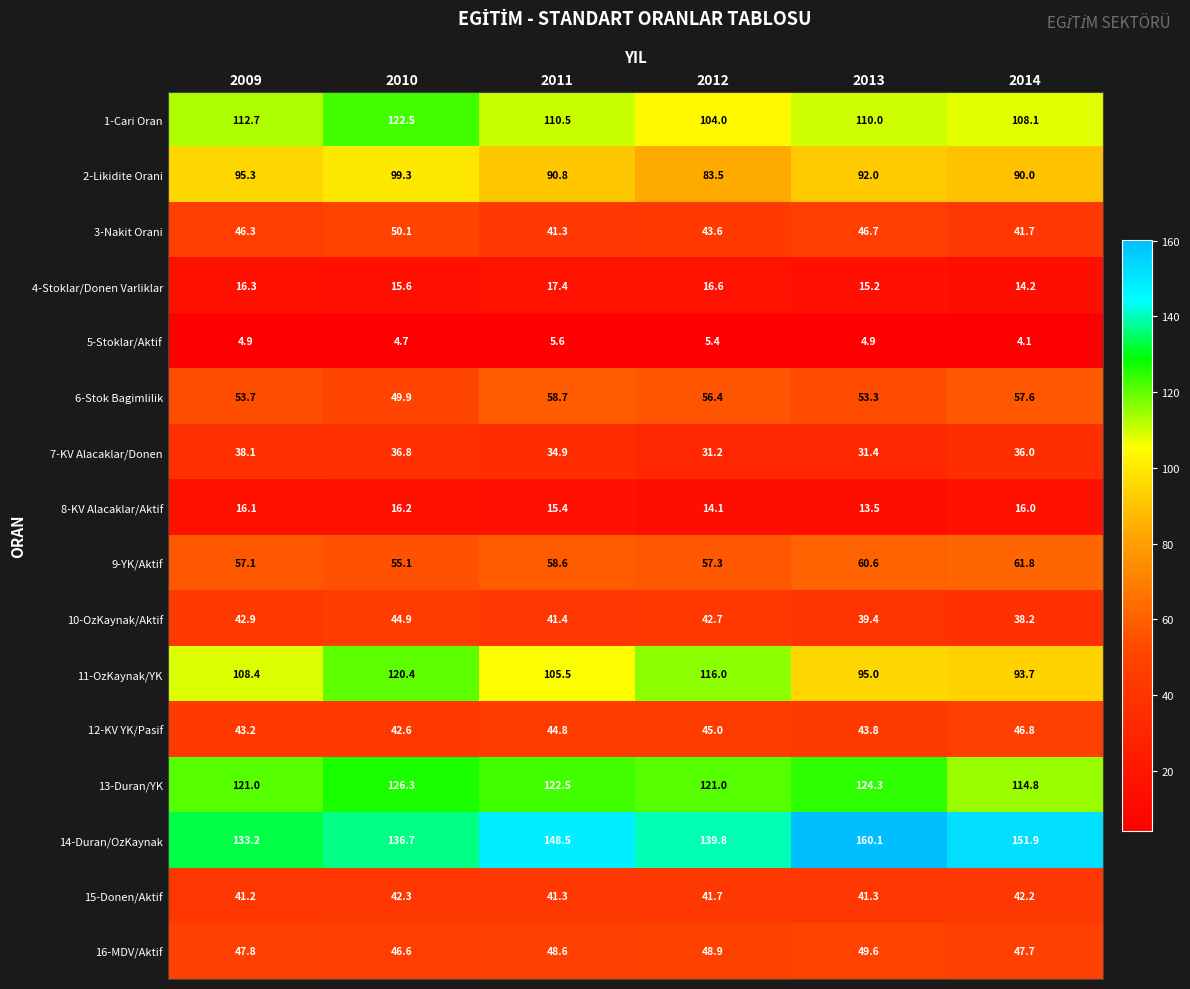

True or false: 13-Duran/YK has a value of 219.9 at 2010.

False